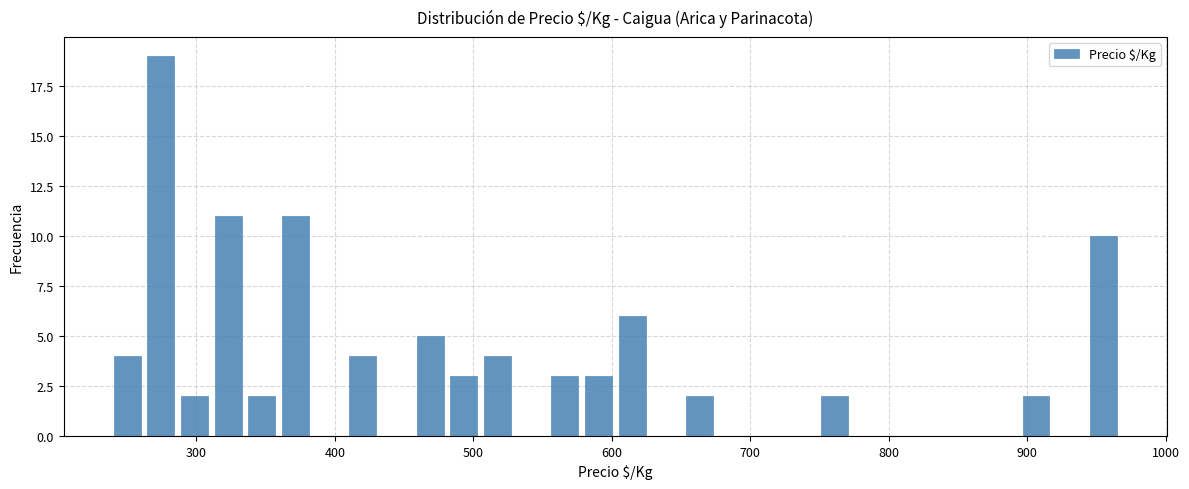

Around what value on the x-axis is the tallest bar? Give the approximate position of its centre, as read against the axis.

270